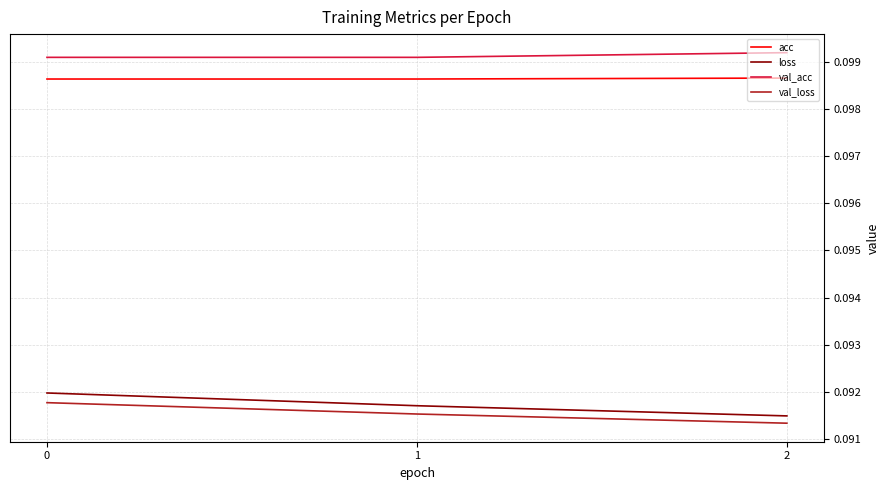

Is it true that val_loss equals 0.0 at 0?

False